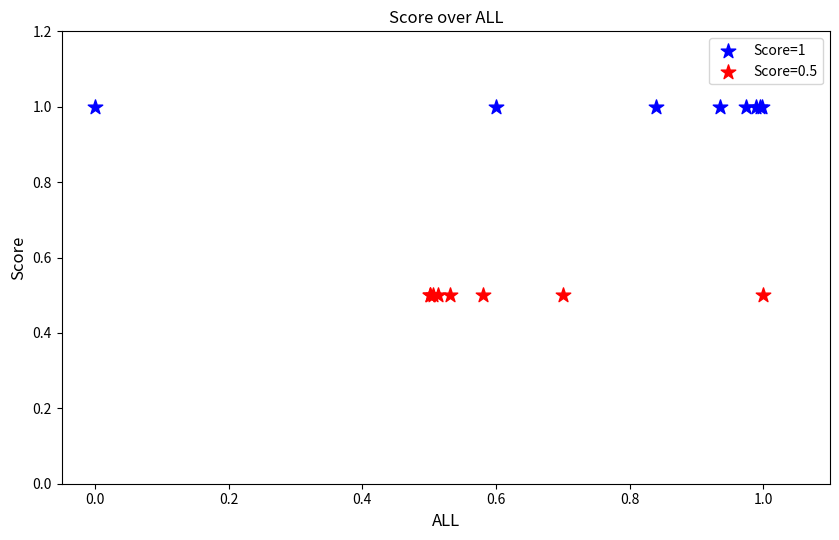

Which series reaches the minimum Y coordinate?

Score=0.5